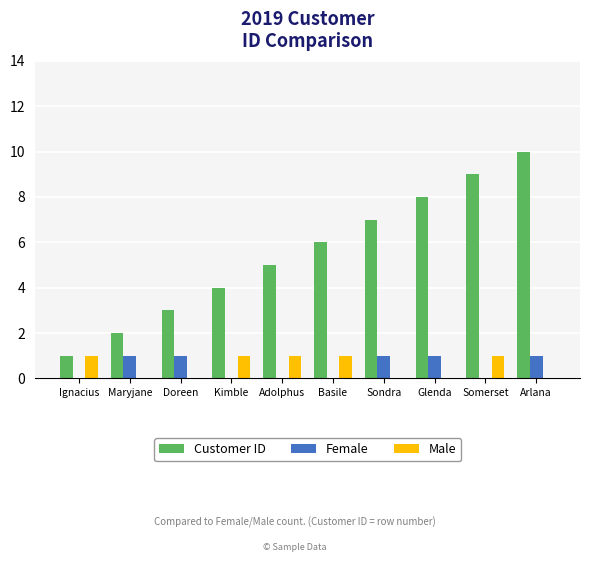

The value of Customer ID at Basile is 3. True or false?

False